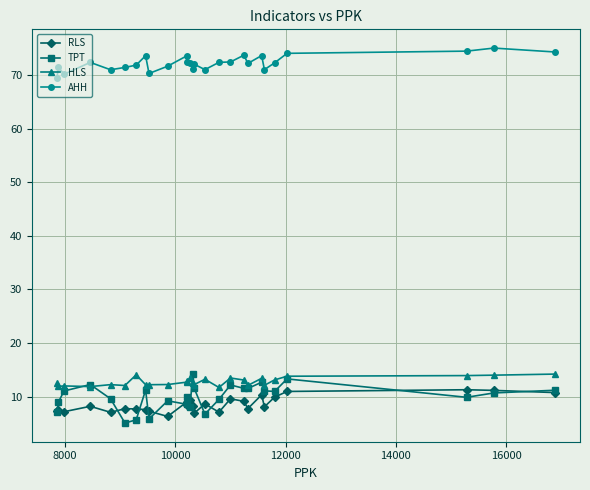

Does the chart have visible grid lines?

Yes